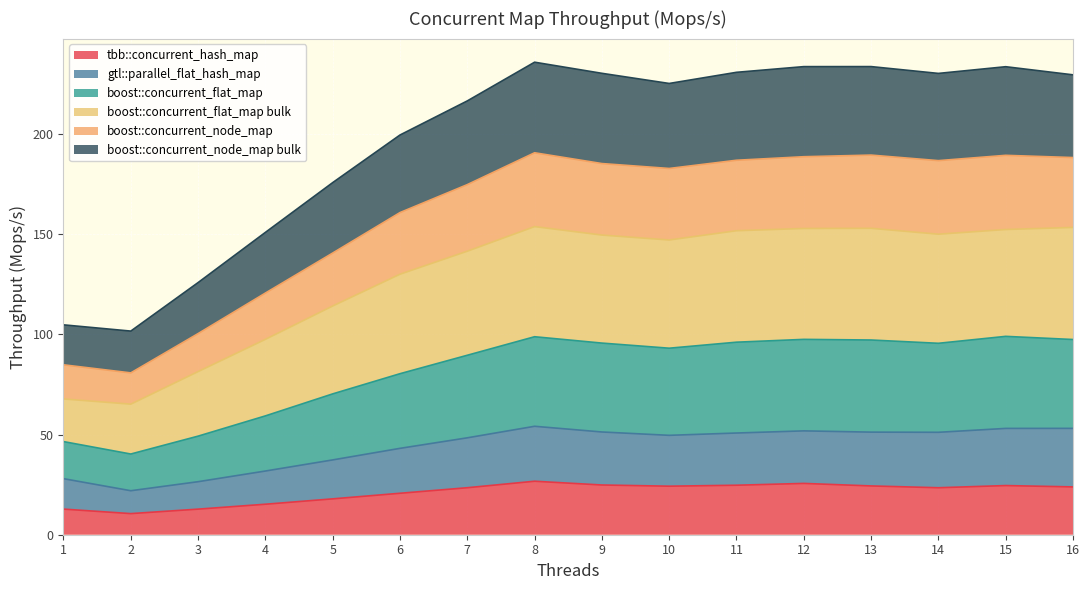

What is the difference between the highest and lowest values at 4?

135.7